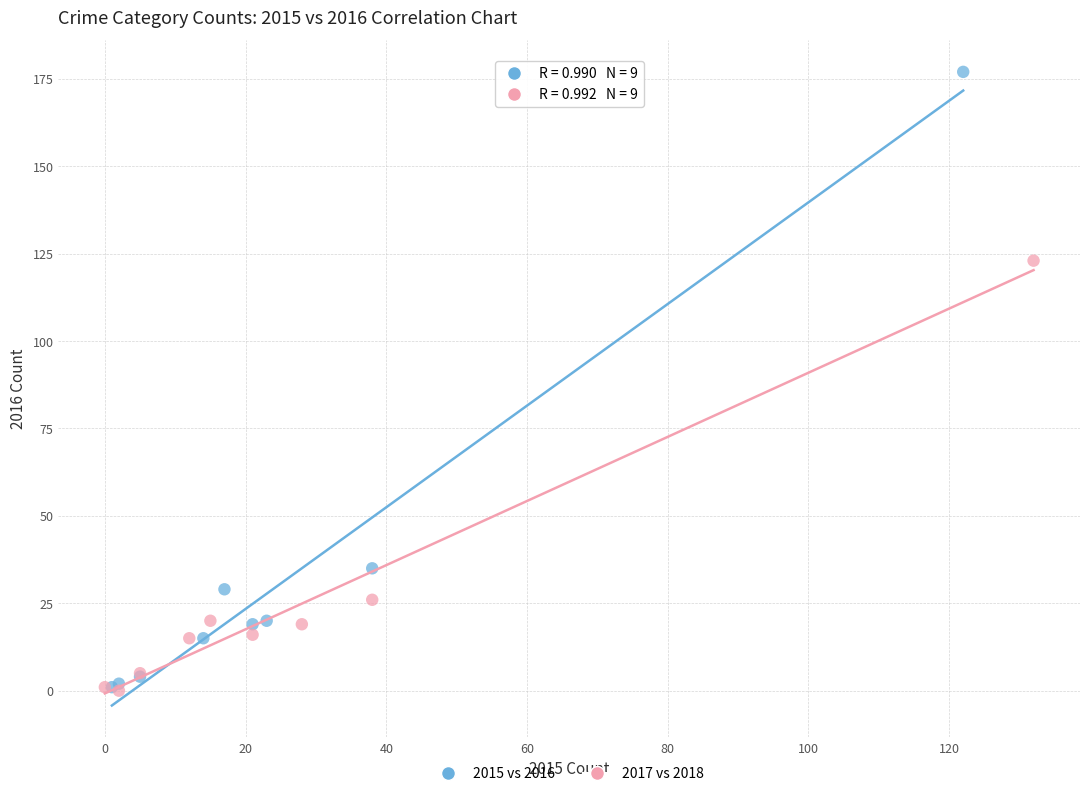

Which series has the widest spread of Y values?

2015 vs 2016